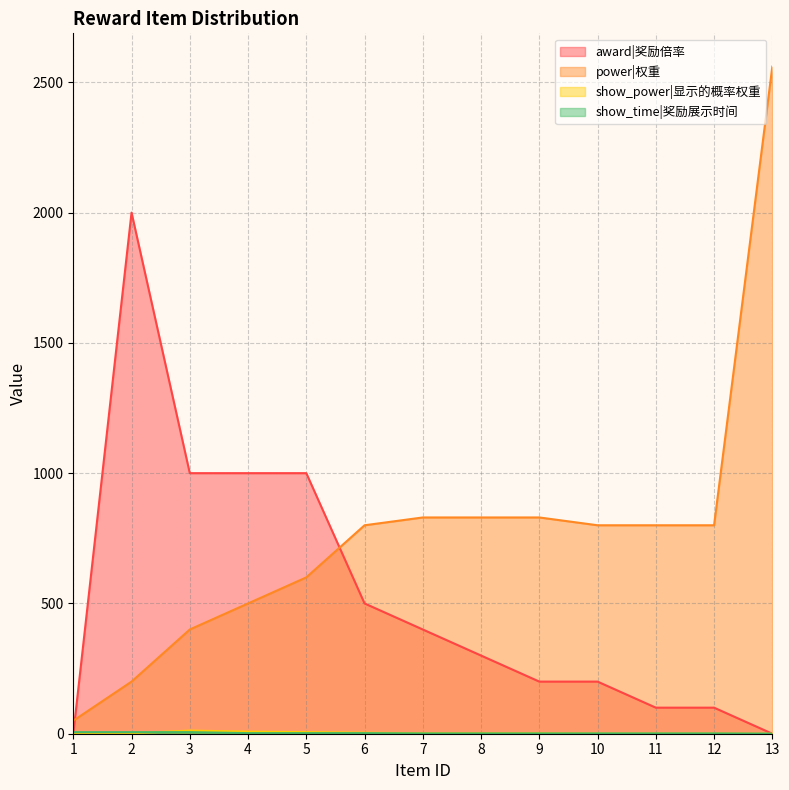

At which label does award|奖励倍率 first exceed 300?

2